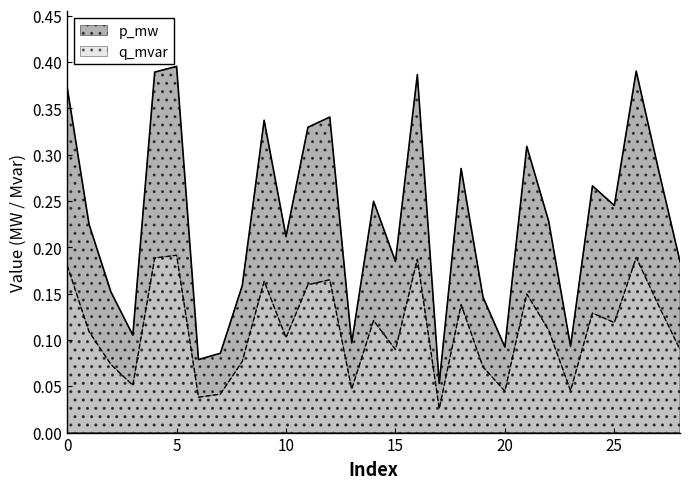

How many interior local valleys does the q_mvar series have?

9